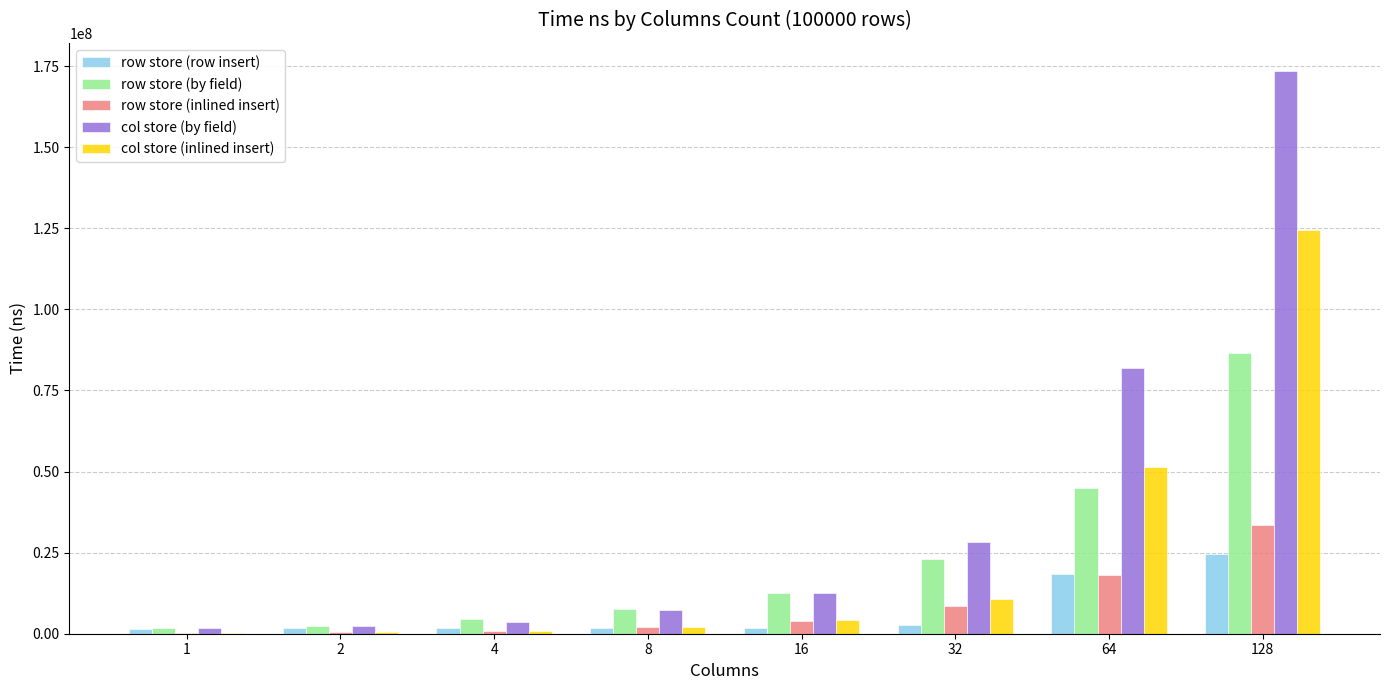

Which series has the largest total across all categories?

col store (by field)